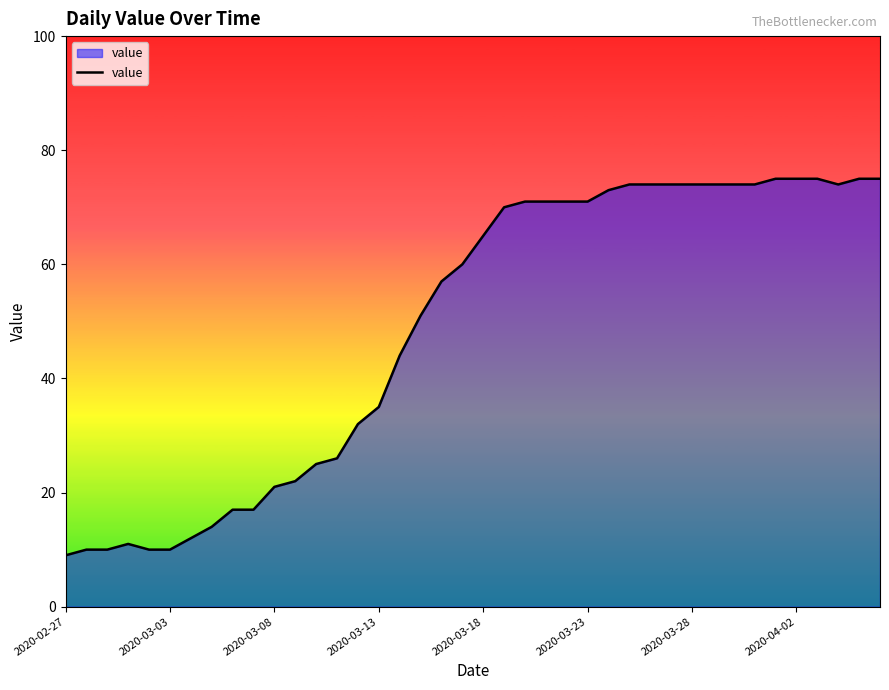

What is the maximum value shown in the chart?

75